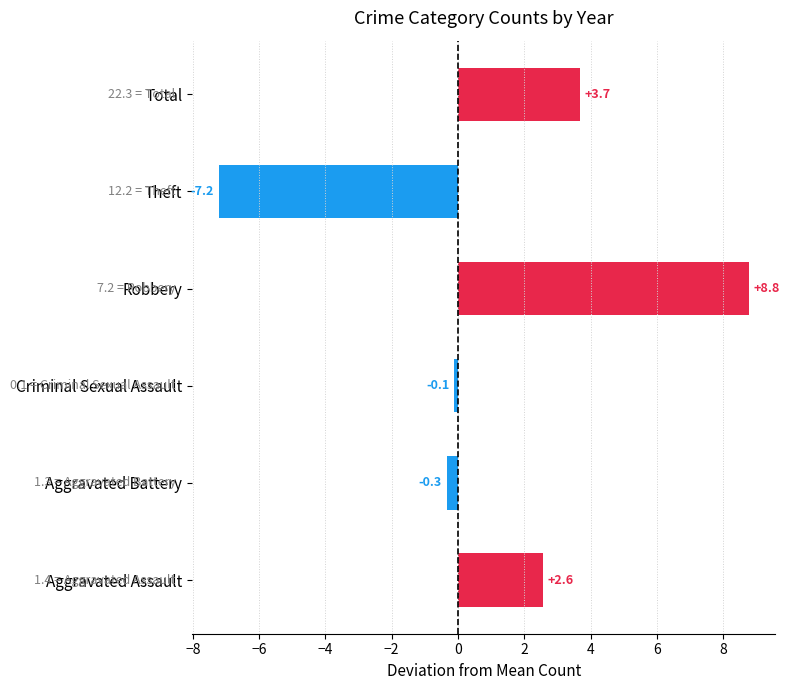

Reading bottom to top, extract all data points from this chart.

Aggravated Assault=2.6	Aggravated Battery=-0.3	Criminal Sexual Assault=-0.1	Robbery=8.8	Theft=-7.2	Total=3.7